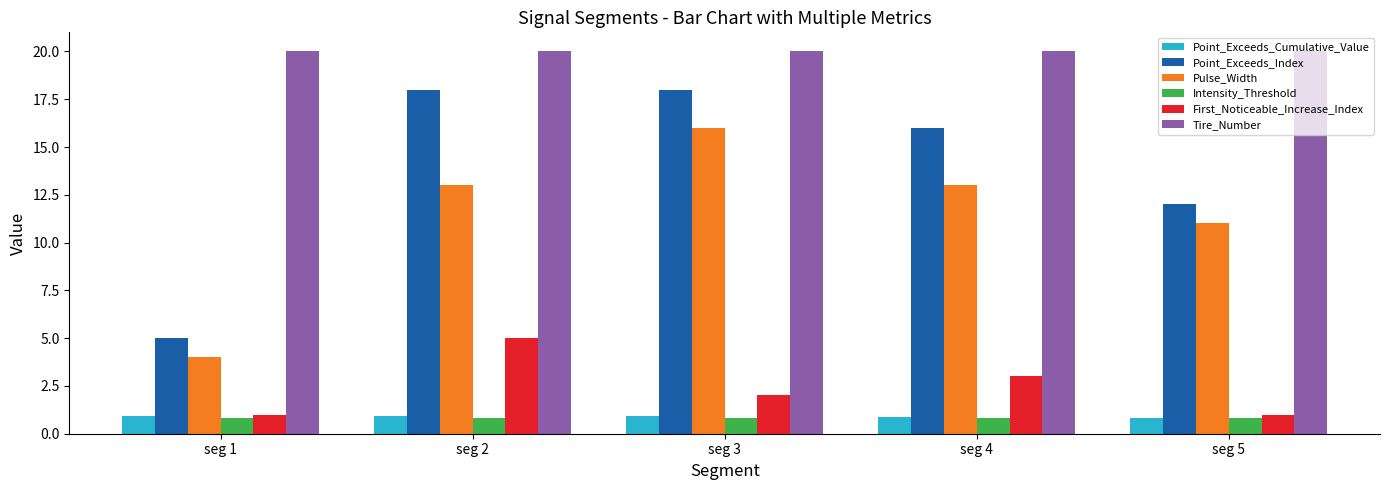

What are all the series names shown in the legend?

Point_Exceeds_Cumulative_Value, Point_Exceeds_Index, Pulse_Width, Intensity_Threshold, First_Noticeable_Increase_Index, Tire_Number